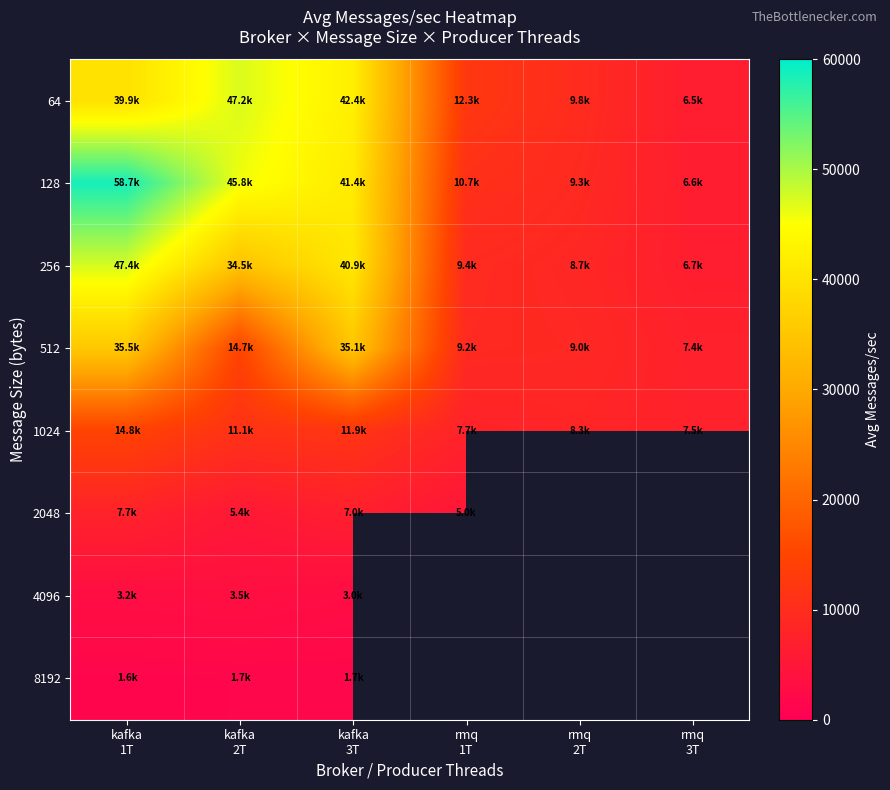

Rank the series by their maximum value, from highest to lowest.

128, 256, 64, 512, 1024, 2048, 4096, 8192